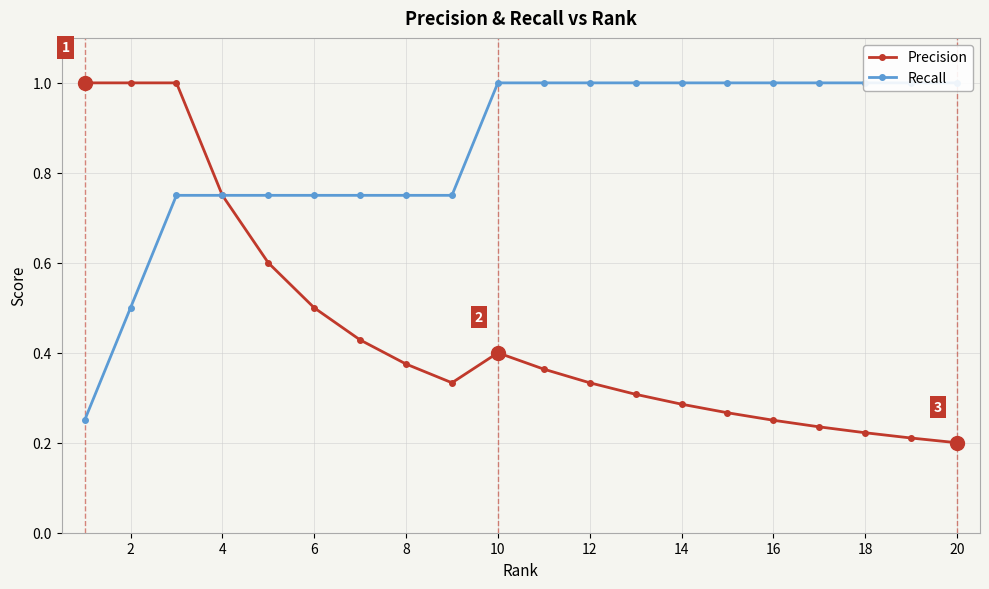

True or false: Recall has more than 1 points higher than both neighbors.

False